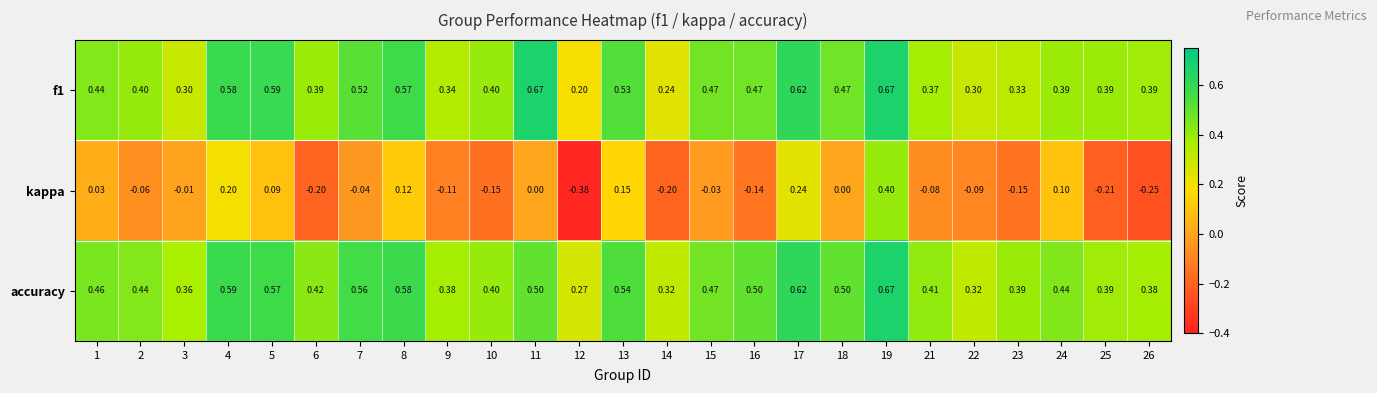

Which series has the widest spread of values?

kappa